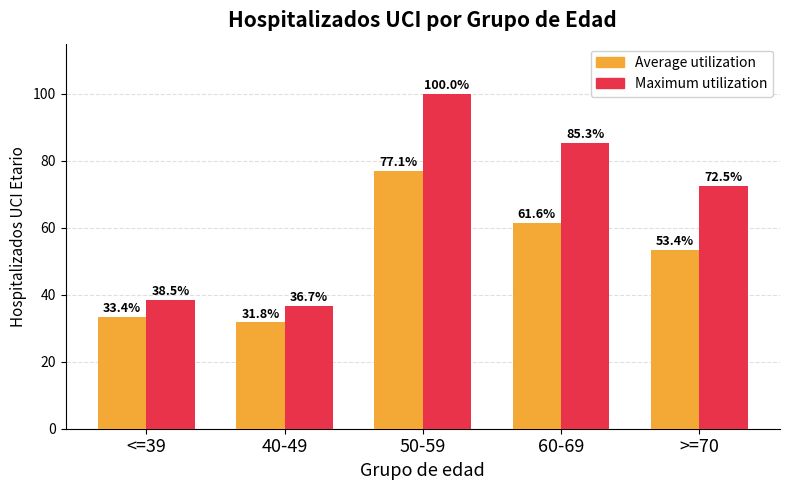

Which series changed the most between <=39 and 40-49?

Maximum utilization